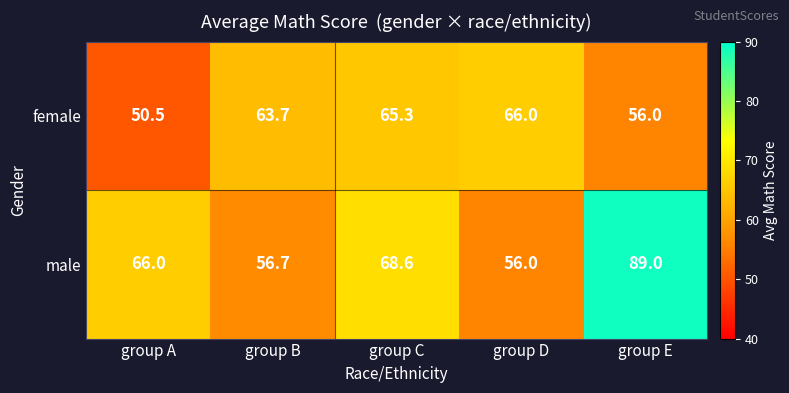

How many distinct data groups are displayed?

2